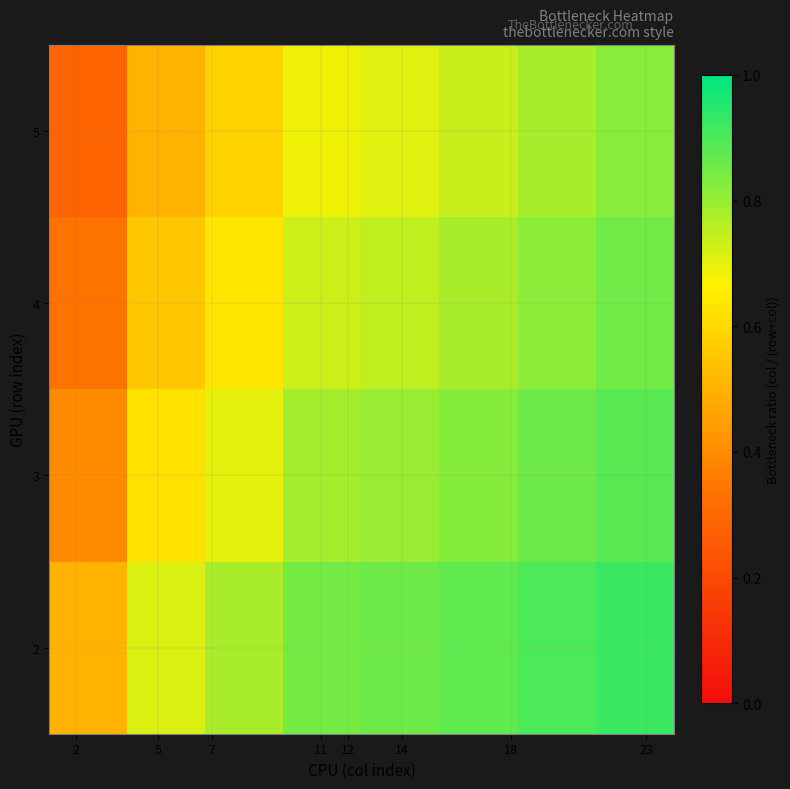

What is the maximum value shown in the chart?

0.9